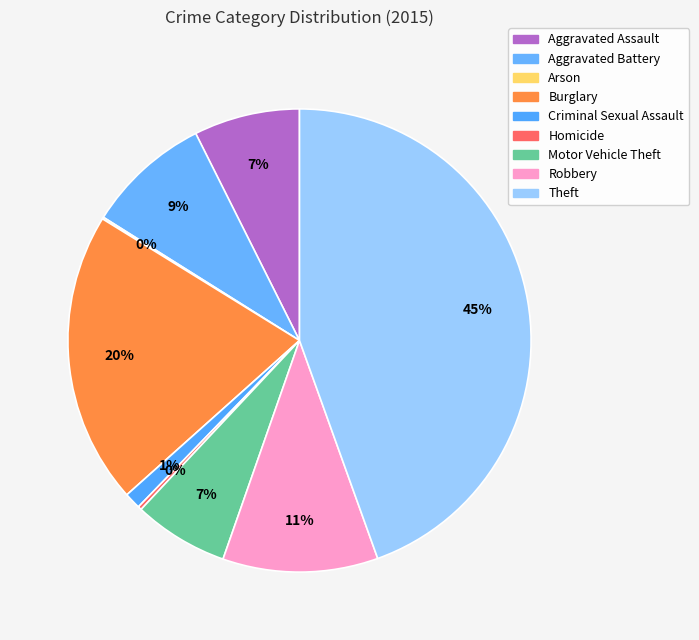

Count the number of slices in the pie.

9